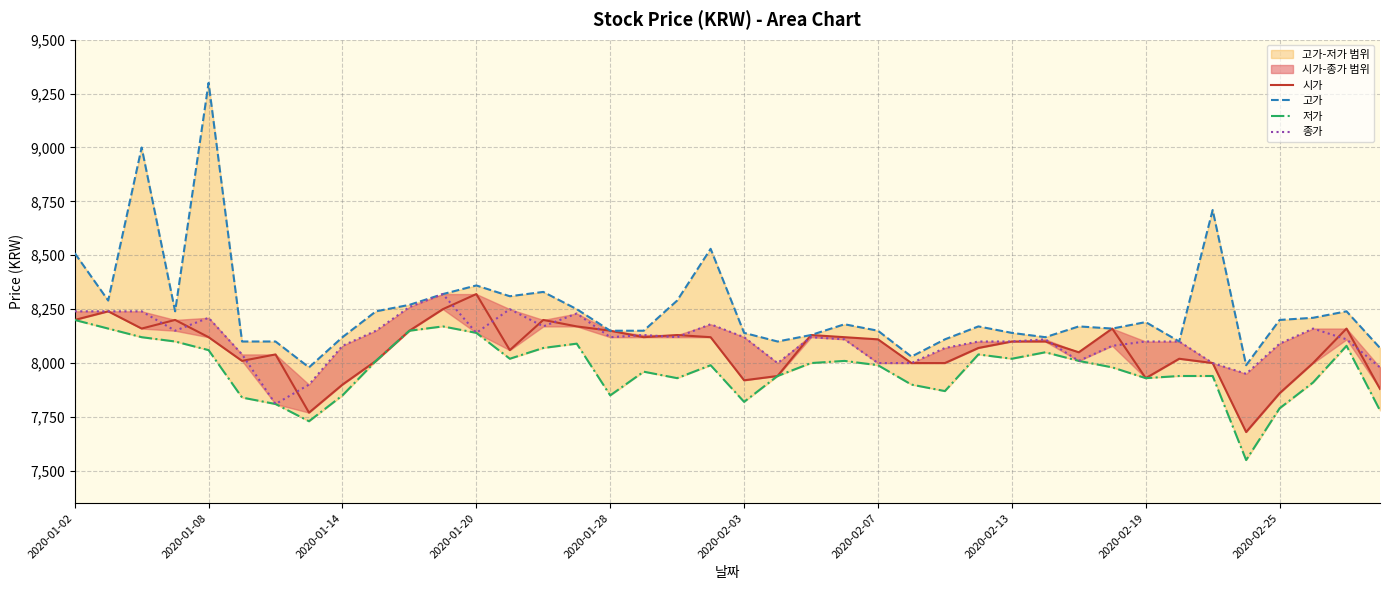

What is the label of the 22nd point from the right?

18